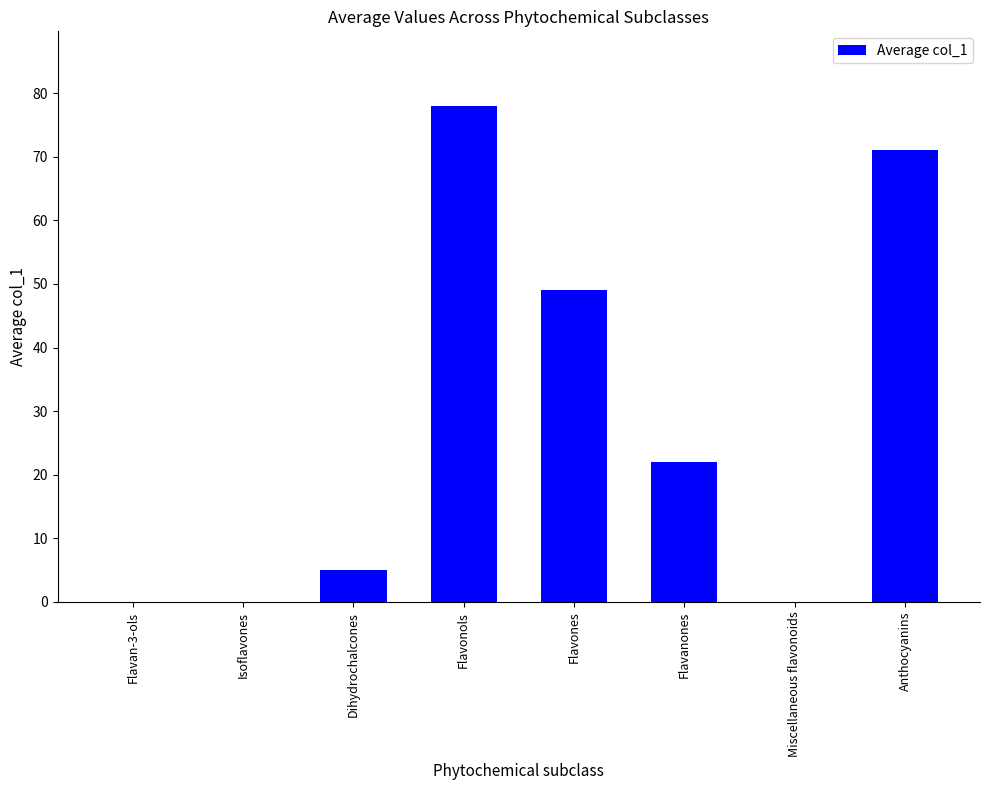

What is the ratio of the value at Anthocyanins to the value at Flavones?

1.4